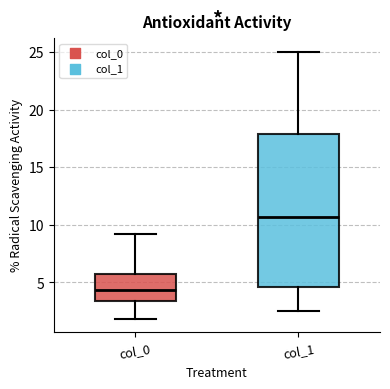

Where is the lower edge of the box for col_0 on the y-axis? The values are not printed on the chart, so give them approximately, as read against the axis.

3.5